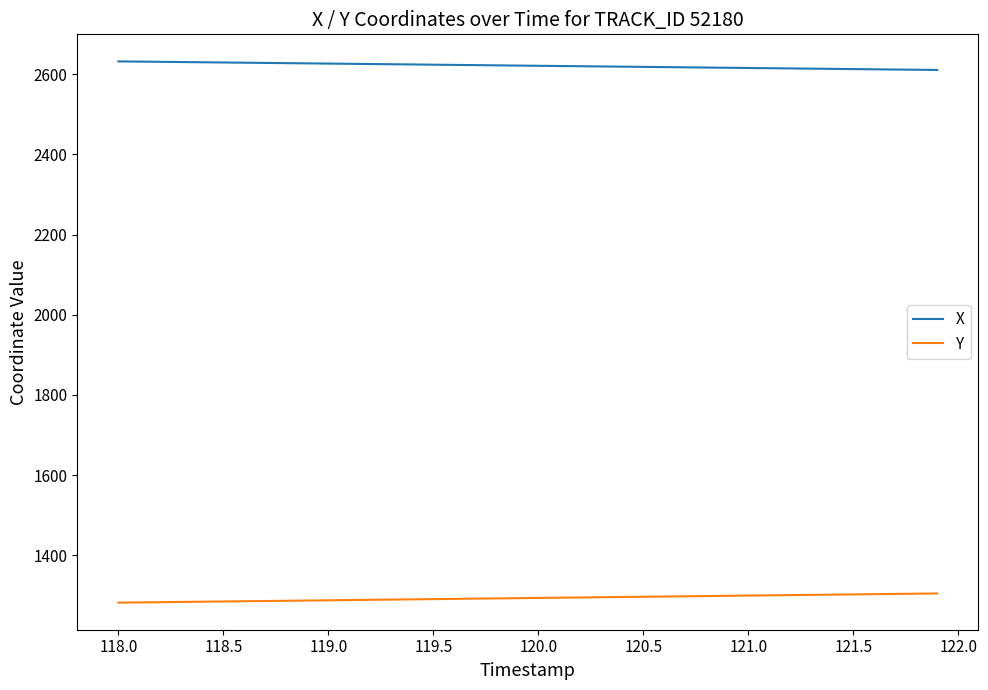

Which series has the largest total across all categories?

X